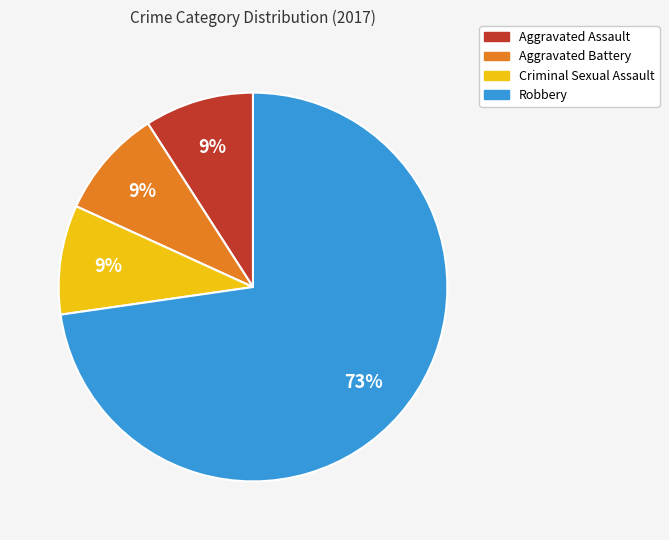

What percentage is the Aggravated Battery slice, to the nearest percent?

9%